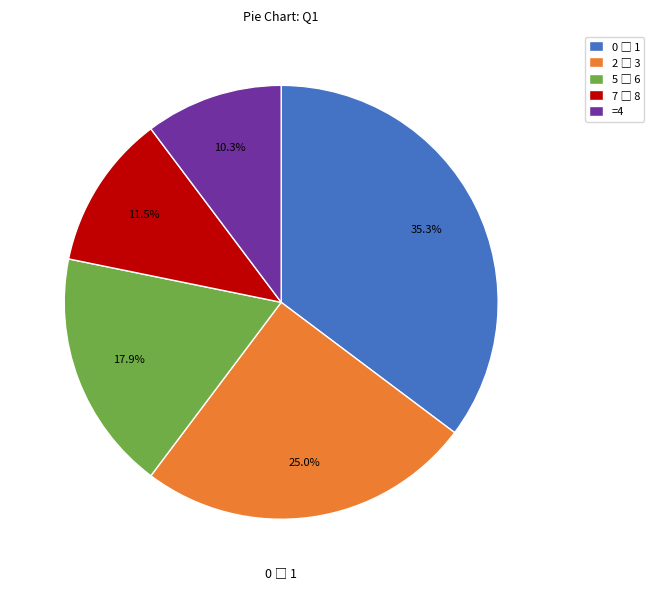

Does =4 represent more than half of the total?

No